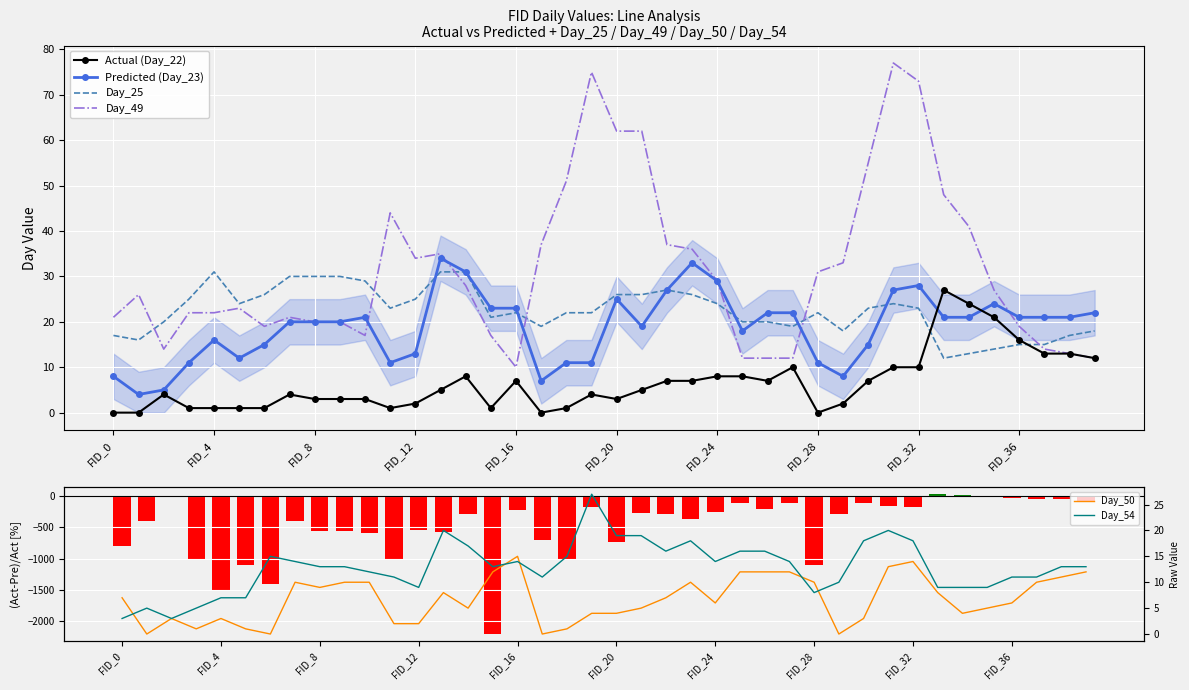

At which label does Day_54 reach its peak?

FID_19